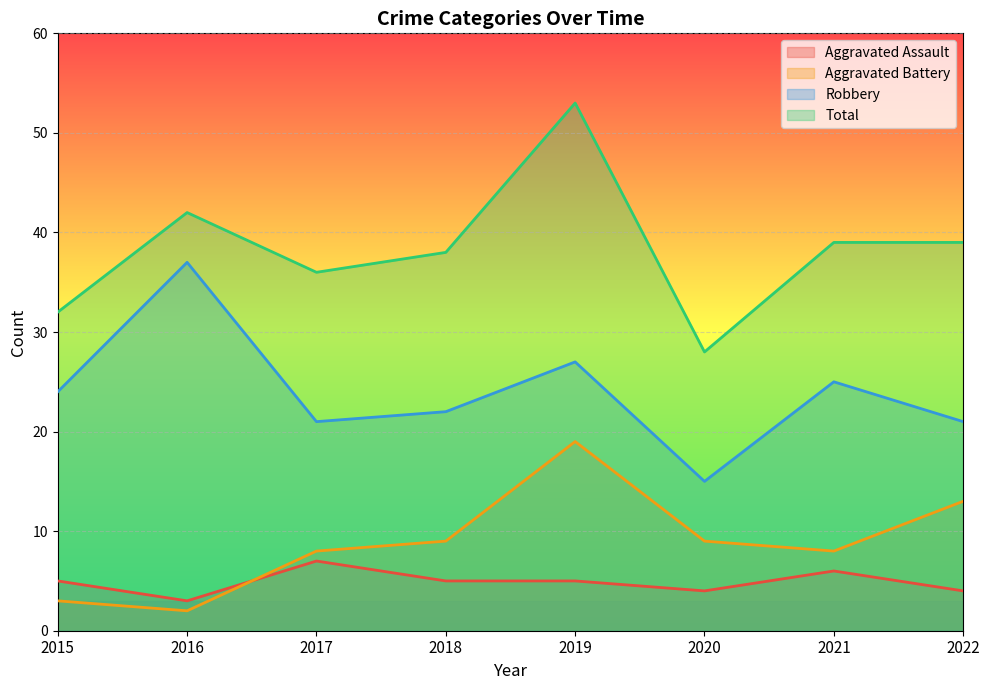

How many lines are shown in the chart?

4